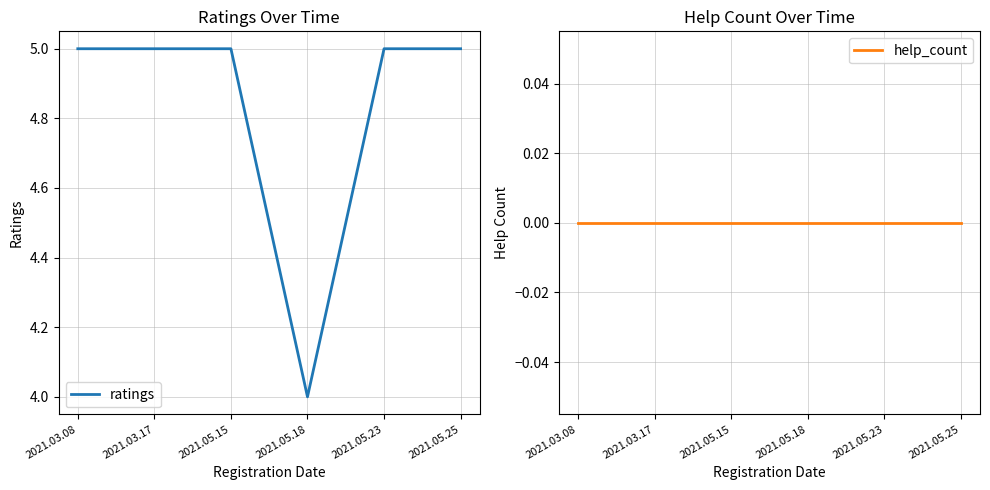

At which label is ratings closest to 4?

2021.05.18